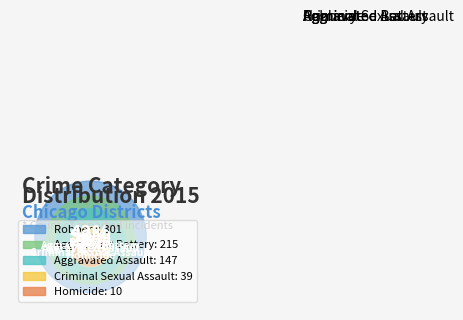

Which slice is the largest?

Robbery